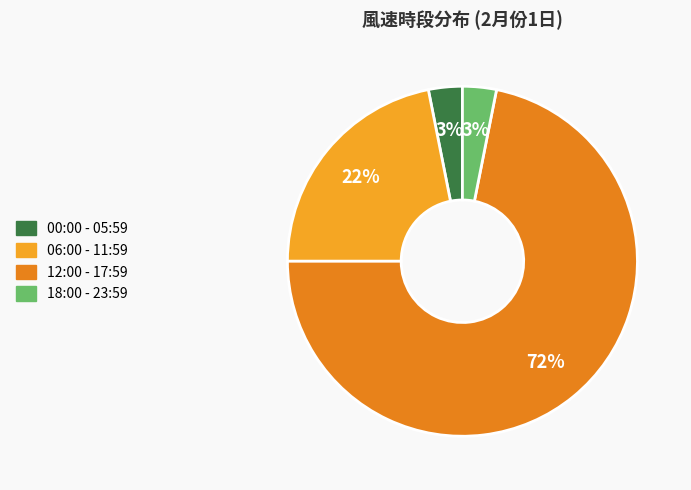

How many slices are in this pie chart?

4